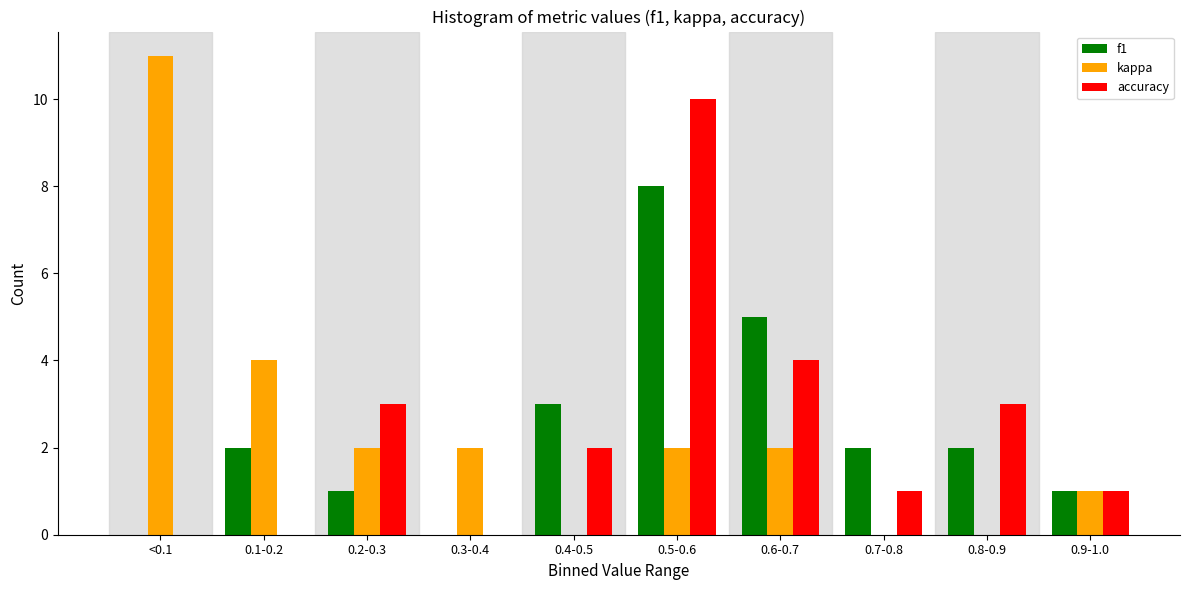

Reading right to left, extract all data points from this chart.

f1: 0.9-1.0=1	0.8-0.9=2	0.7-0.8=2	0.6-0.7=5	0.5-0.6=8	0.4-0.5=3	0.3-0.4=0	0.2-0.3=1	0.1-0.2=2	<0.1=0
kappa: 0.9-1.0=1	0.8-0.9=0	0.7-0.8=0	0.6-0.7=2	0.5-0.6=2	0.4-0.5=0	0.3-0.4=2	0.2-0.3=2	0.1-0.2=4	<0.1=11
accuracy: 0.9-1.0=1	0.8-0.9=3	0.7-0.8=1	0.6-0.7=4	0.5-0.6=10	0.4-0.5=2	0.3-0.4=0	0.2-0.3=3	0.1-0.2=0	<0.1=0